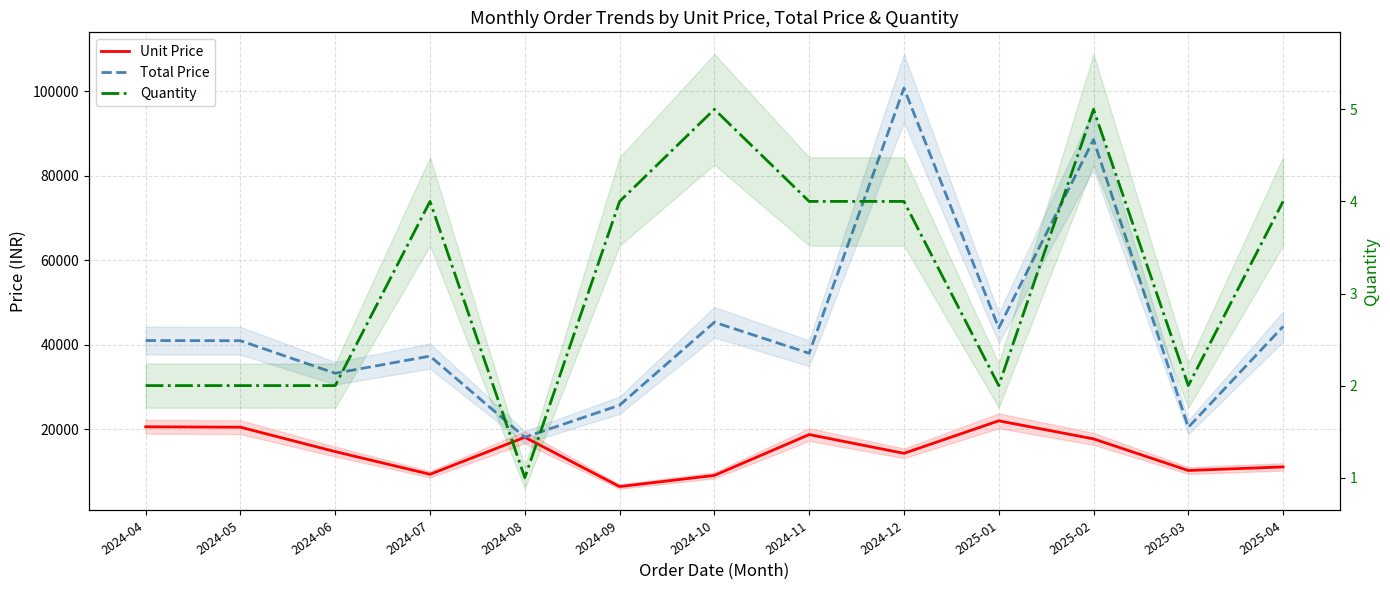

Reading left to right, what are all the values shown in this chart?

Unit Price: 2024-04=20570.2	2024-05=20467.8	2024-06=14692.7	2024-07=9324.8	2024-08=18091.7	2024-09=6418.5	2024-10=9062.9	2024-11=18728.5	2024-12=14286.7	2025-01=21981.7	2025-02=17703.9	2025-03=10224.3	2025-04=11074.0
Total Price: 2024-04=40979.6	2024-05=40935.6	2024-06=33236.3	2024-07=37299.0	2024-08=18091.7	2024-09=25674.1	2024-10=45314.3	2024-11=37968.5	2024-12=100720.9	2025-01=43963.4	2025-02=88519.4	2025-03=20448.6	2025-04=44295.8
Quantity: 2024-04=2.0	2024-05=2.0	2024-06=2.0	2024-07=4.0	2024-08=1.0	2024-09=4.0	2024-10=5.0	2024-11=4.0	2024-12=4.0	2025-01=2.0	2025-02=5.0	2025-03=2.0	2025-04=4.0